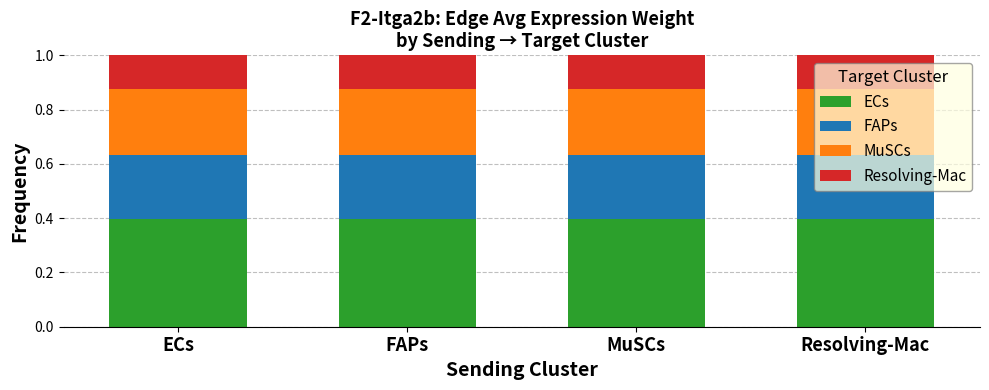

Count the ECs values in the range 0 to 1.

4